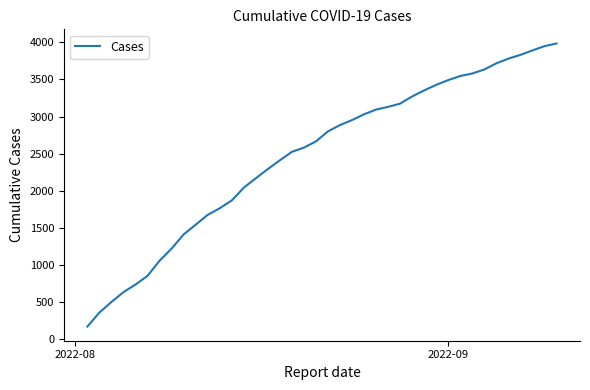

What is the difference between the maximum and minimum values?

3814